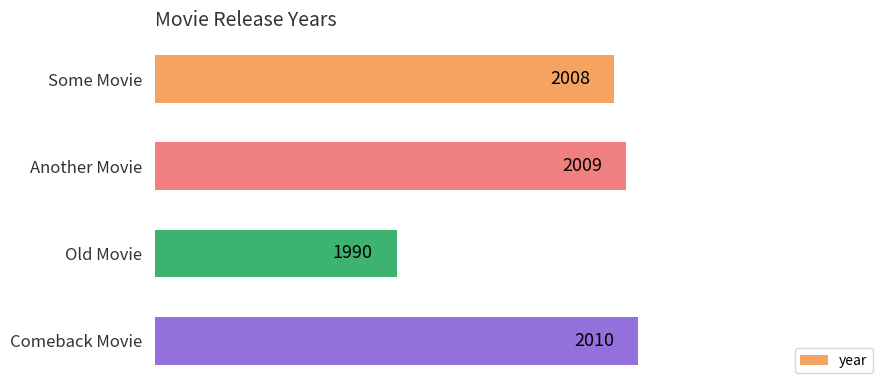

What value does the data have at Old Movie, to the nearest 10?

1990